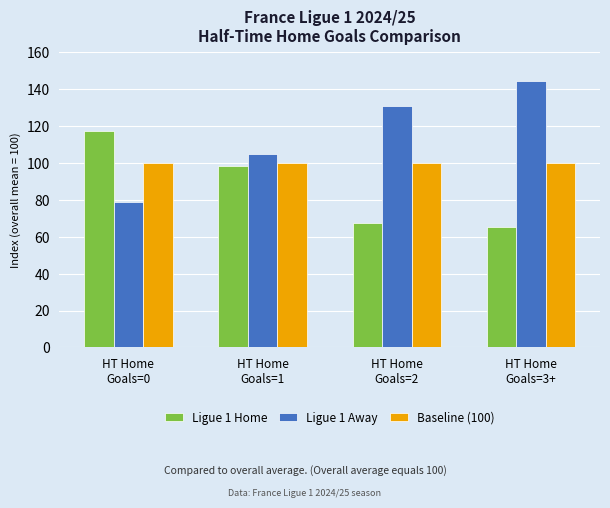

What is the average value of the Ligue 1 Home series?

87.1